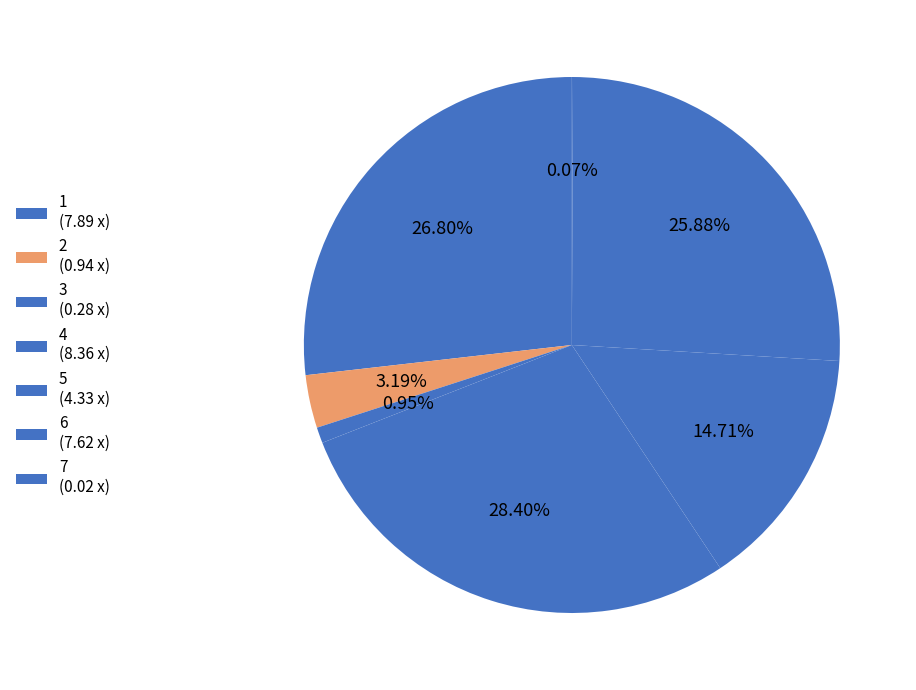

Is the sum of 7 and 4 greater than half?

No